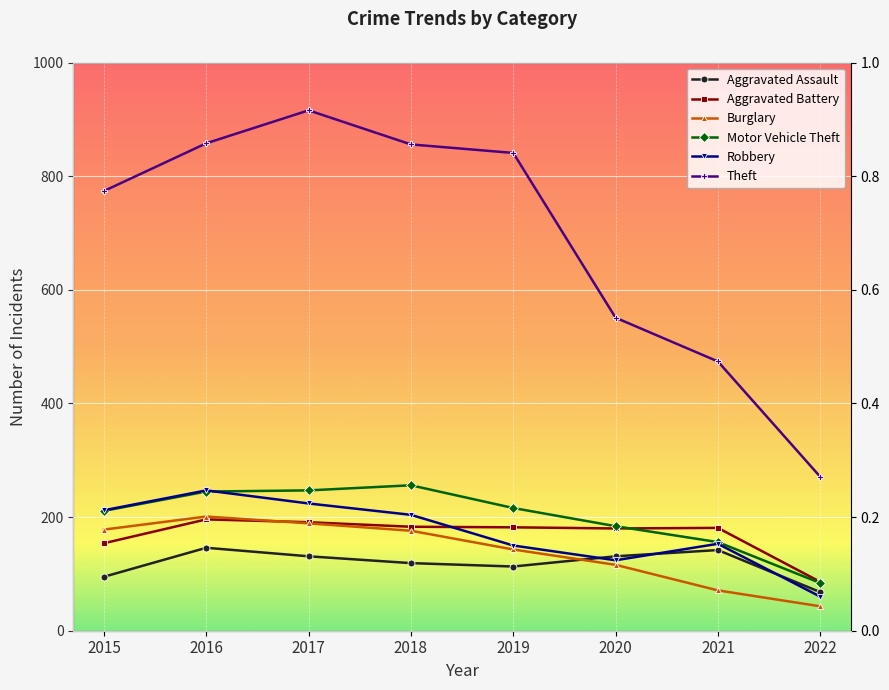

At which label is Aggravated Battery closest to 141?

2015